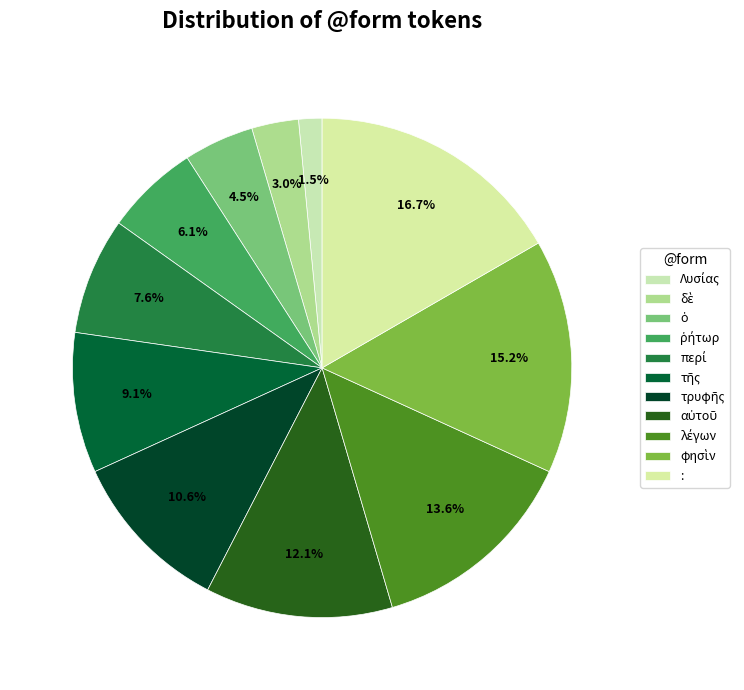

What is the largest slice in the pie chart?

: